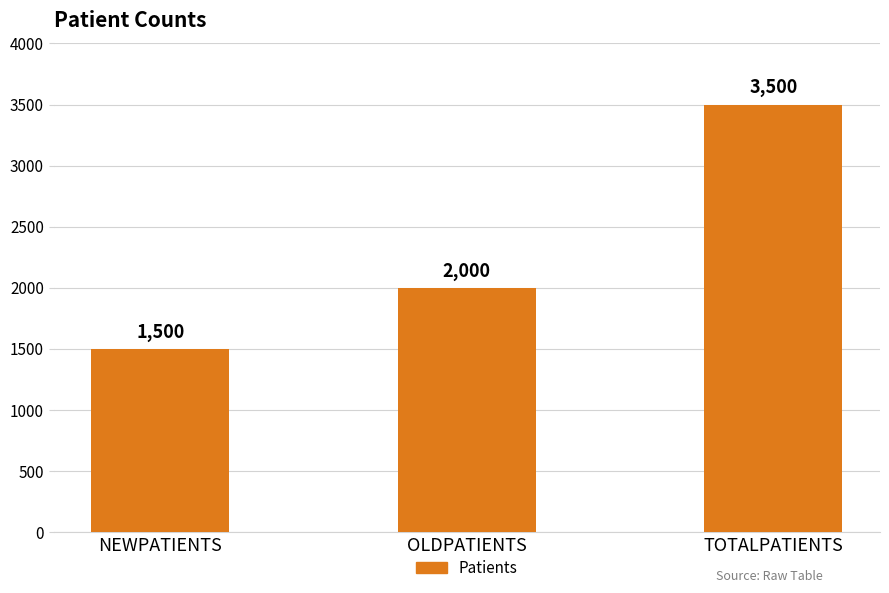

What is the label of the 2nd bar from the right?

OLDPATIENTS